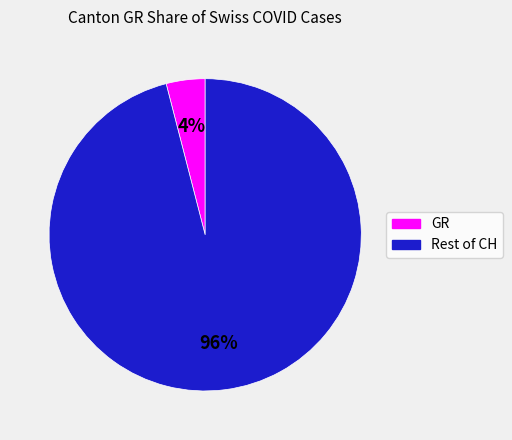

To the nearest percent, what is the average slice percentage?

50%